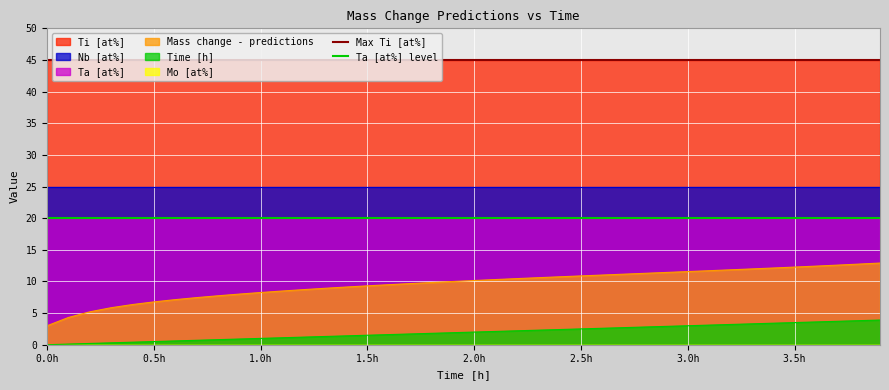

The Ta [at%] level series shows 20 at 0.0h. True or false?

True